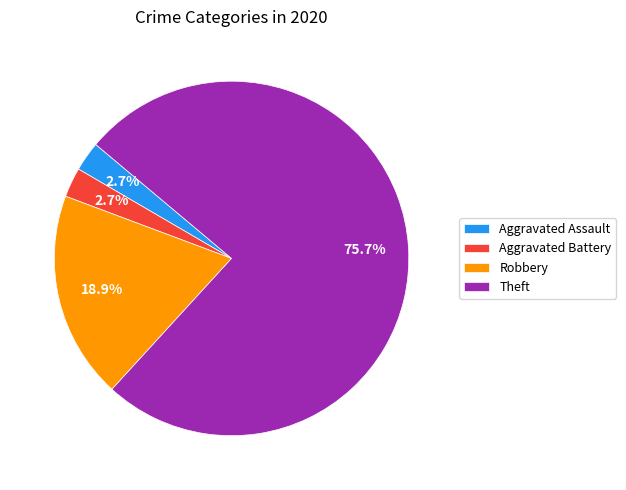

Combined, do Robbery and Aggravated Battery account for over 50%?

No